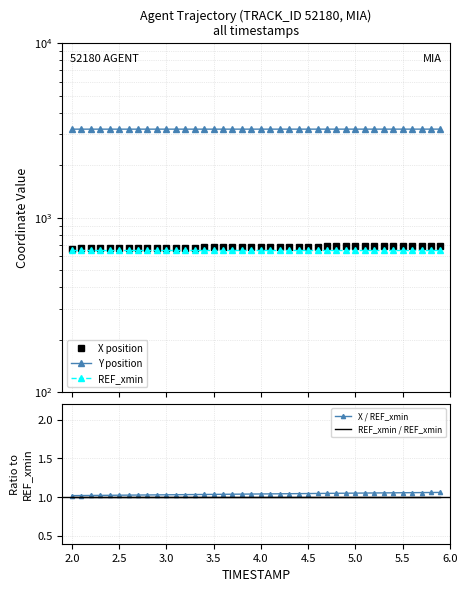

What is the value of the X position point at the 39th from the left?

690.7